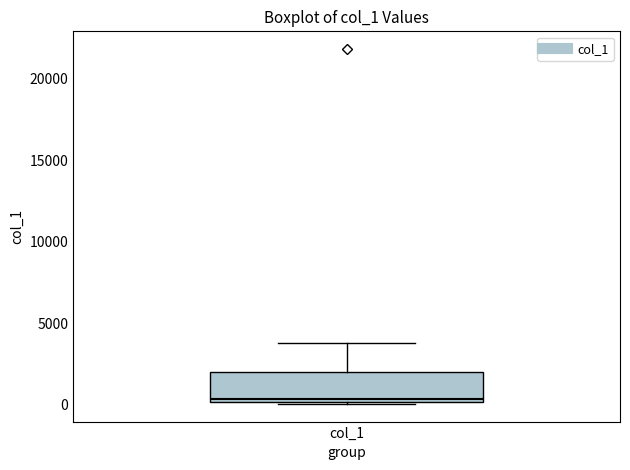

Read this box plot against the y-axis: the position of the median line, the range covered by the box, and the ends of both whiskers. The values are not printed on the chart, so give them approximately, as read against the axis.

median 500, box 0 to 2000, whiskers 0 to 4000